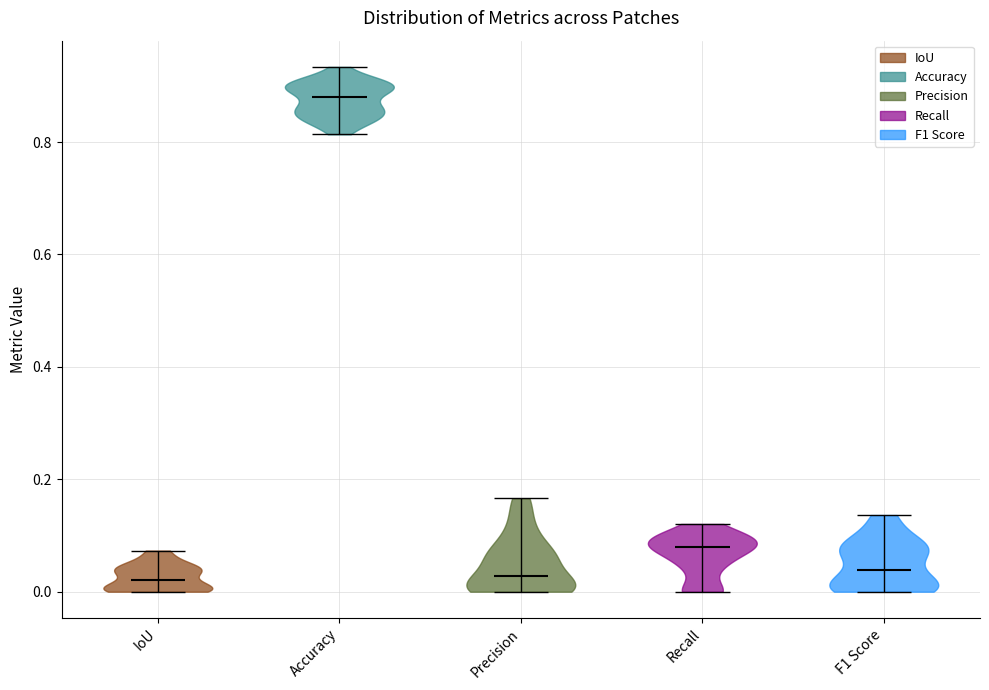

Reading left to right, read every violin against the y-axis: where its median line is, and the lowest and highest points it reaches. The values are not printed on the chart, so give them approximately, as read against the axis.

IoU: median line 0.02, lowest point 0.00, highest point 0.08
Accuracy: median line 0.88, lowest point 0.82, highest point 0.94
Precision: median line 0.02, lowest point 0.00, highest point 0.16
Recall: median line 0.08, lowest point 0.00, highest point 0.12
F1 Score: median line 0.04, lowest point 0.00, highest point 0.14